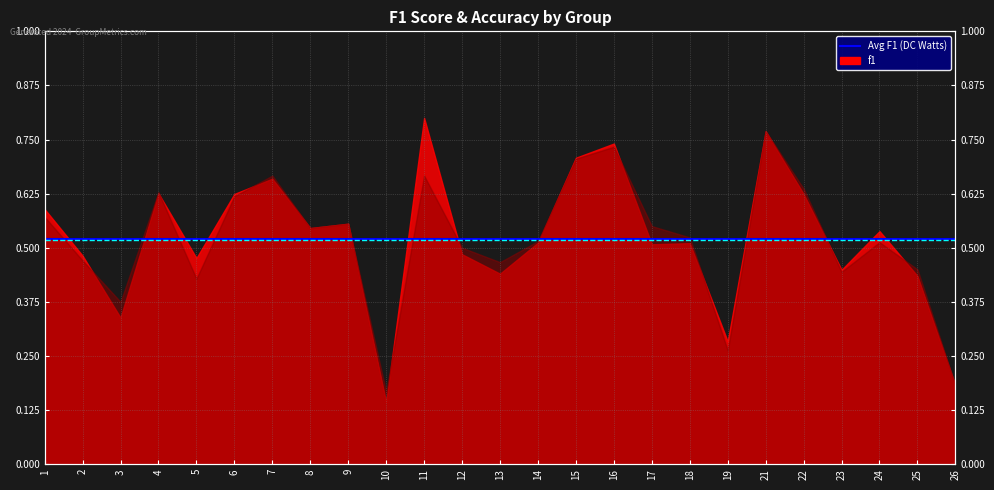

True or false: Avg Accuracy has a value of 0.5 at 2.

True